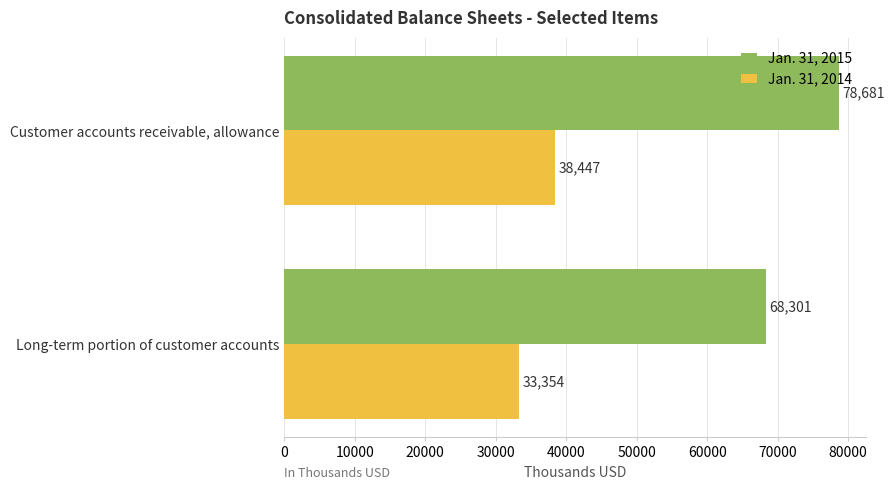

What is the sum of the Jan. 31, 2014 values at Customer accounts receivable, allowance and Long-term portion of customer accounts?

71801